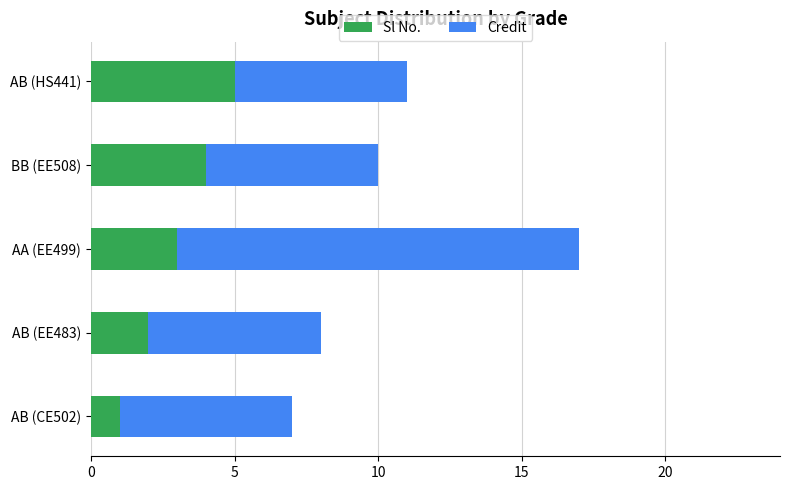

The value of Sl No. at AB (HS441) is 5. True or false?

True